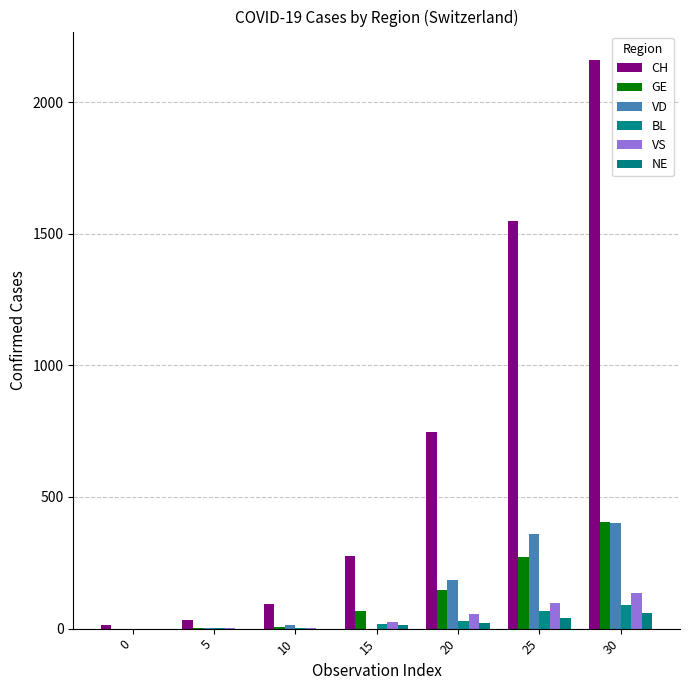

Does the chart contain stacked bars?

No